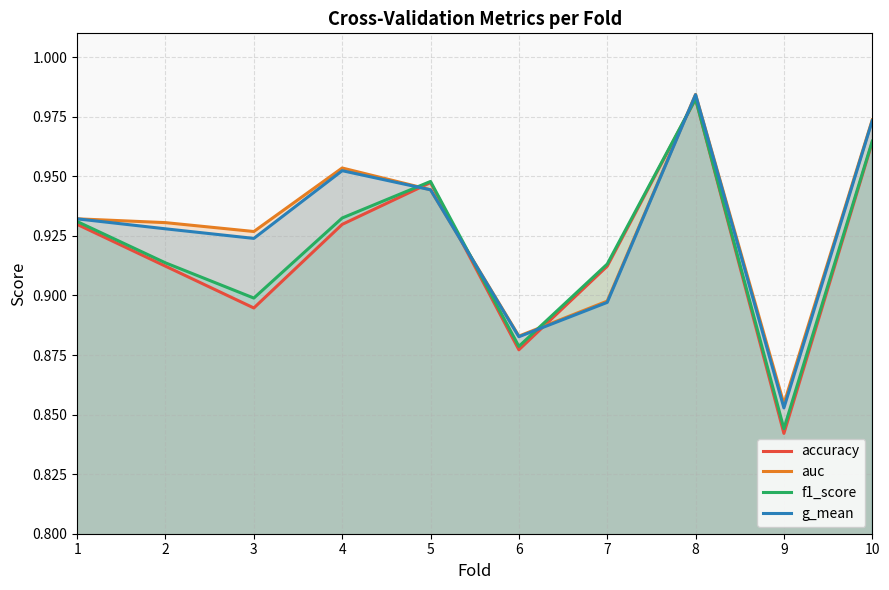

What is the difference between the maximum and minimum values in the accuracy series?

0.1